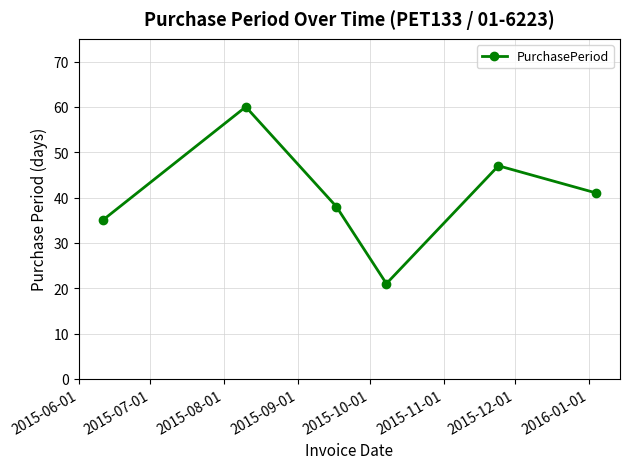

What is the maximum value shown in the chart?

60